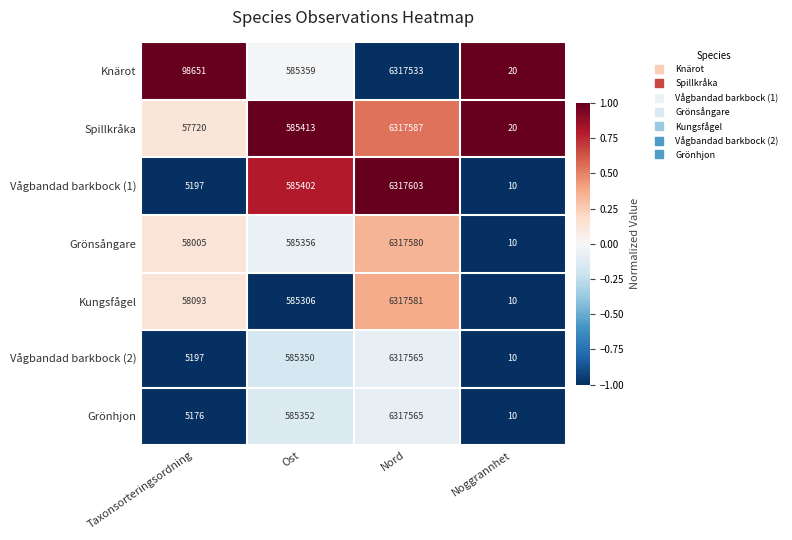

Reading right to left, list all the values displayed in this chart.

Knärot: 20	6317533	585359	98651
Spillkråka: 20	6317587	585413	57720
Vågbandad barkbock (1): 10	6317603	585402	5197
Grönsångare: 10	6317580	585356	58005
Kungsfågel: 10	6317581	585306	58093
Vågbandad barkbock (2): 10	6317565	585350	5197
Grönhjon: 10	6317565	585352	5176